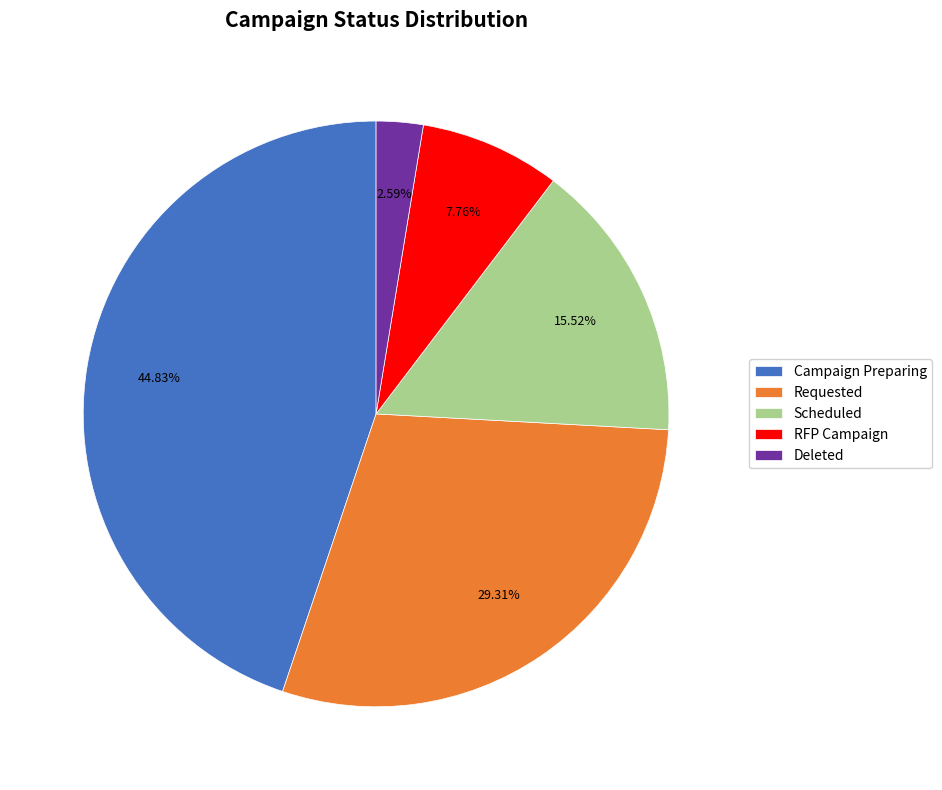

The RFP Campaign slice represents 8% of the pie. True or false?

True